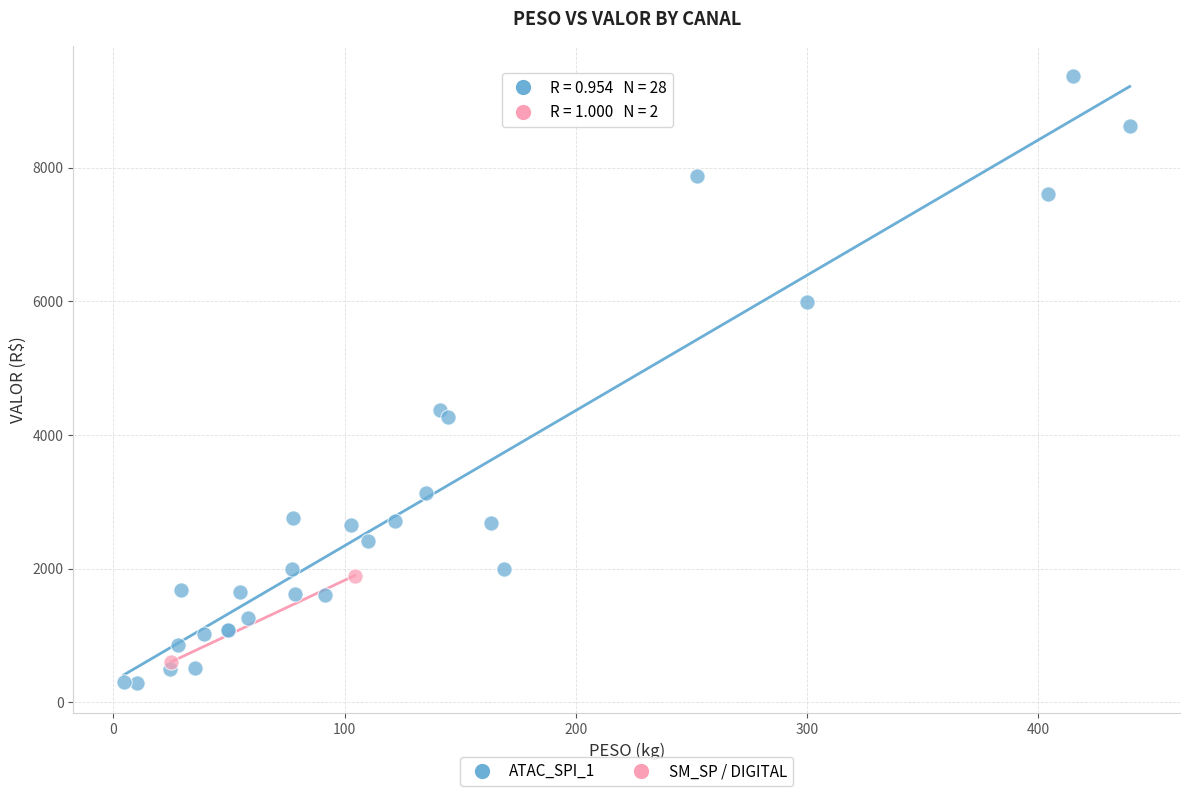

What are all the series names shown in the legend?

ATAC_SPI_1, SM_SP / DIGITAL